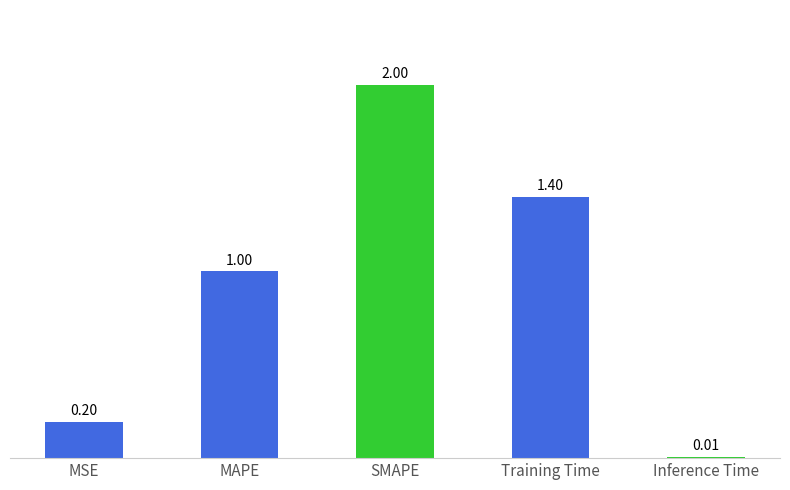

What is the difference between the maximum and minimum values?

2.0